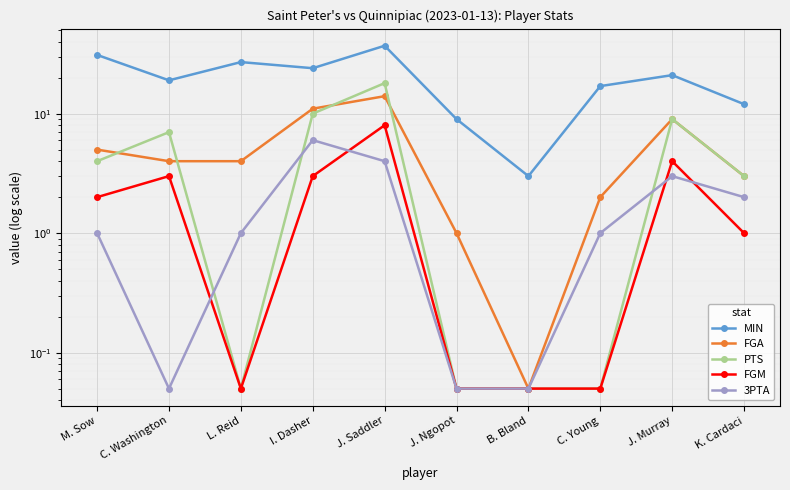

Is it true that FGM equals 1.2 at J. Murray?

False